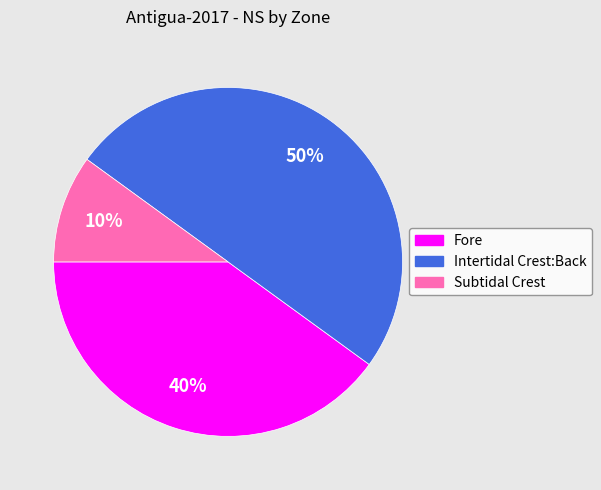

Does Fore represent more than half of the total?

No